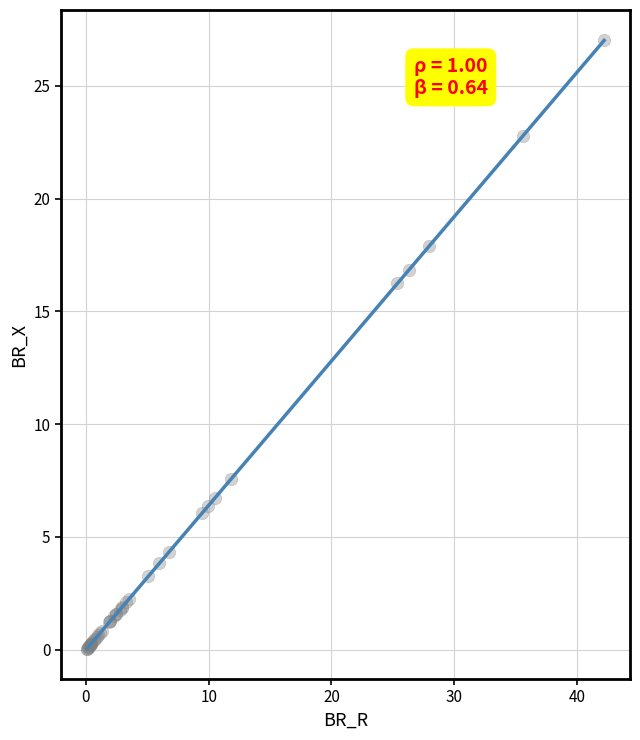

What Y value in the scatter plot is closest to 13?

16.2